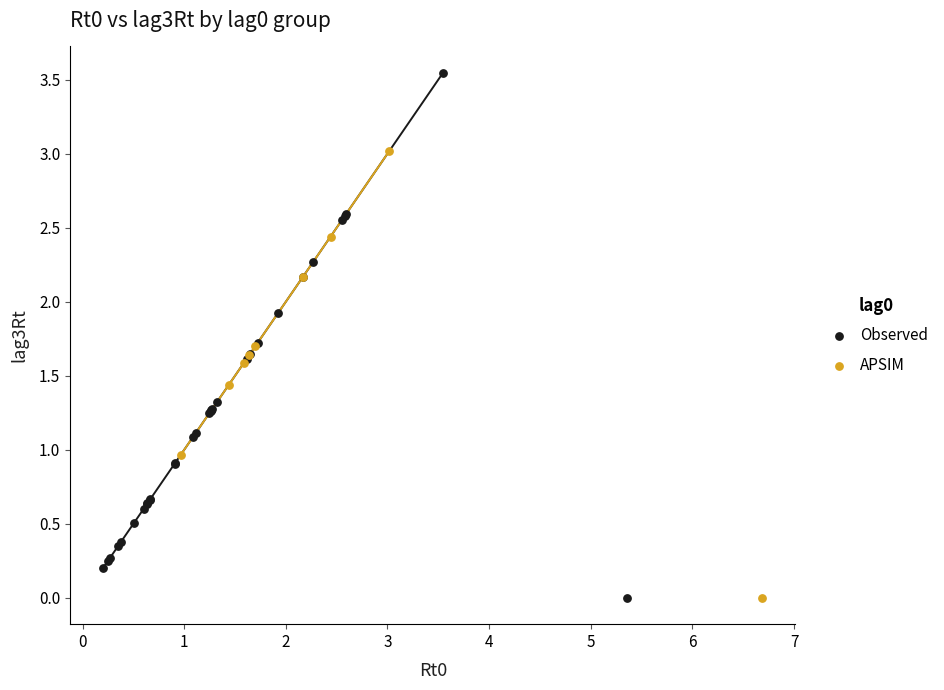

What are all the series names shown in the legend?

Observed, APSIM